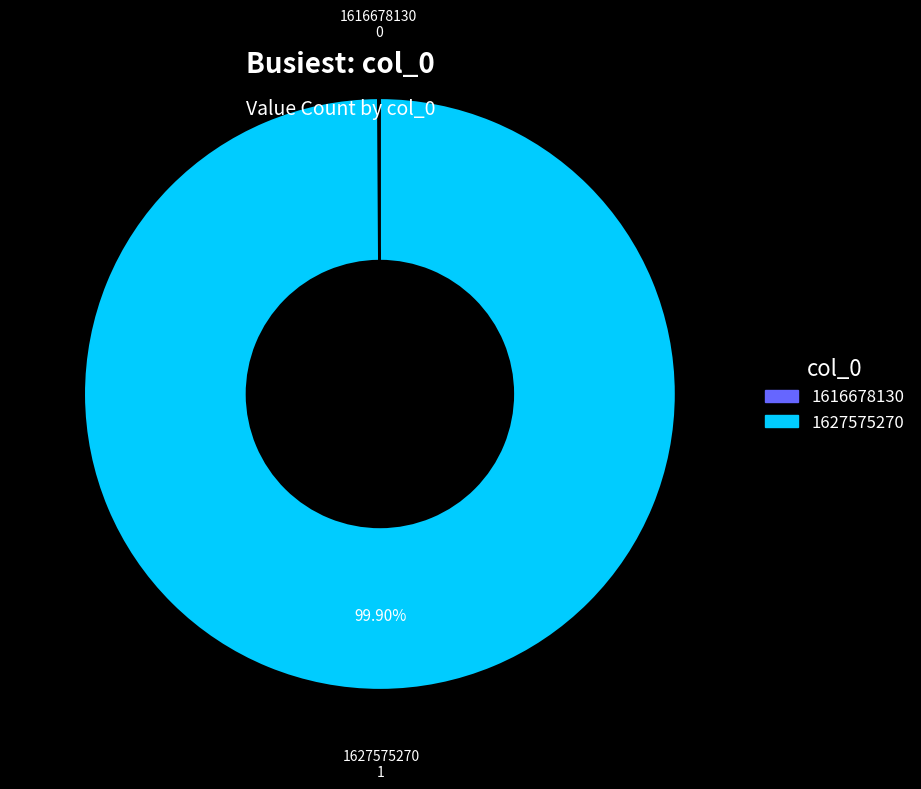

Is 1627575270 the majority of the pie?

Yes